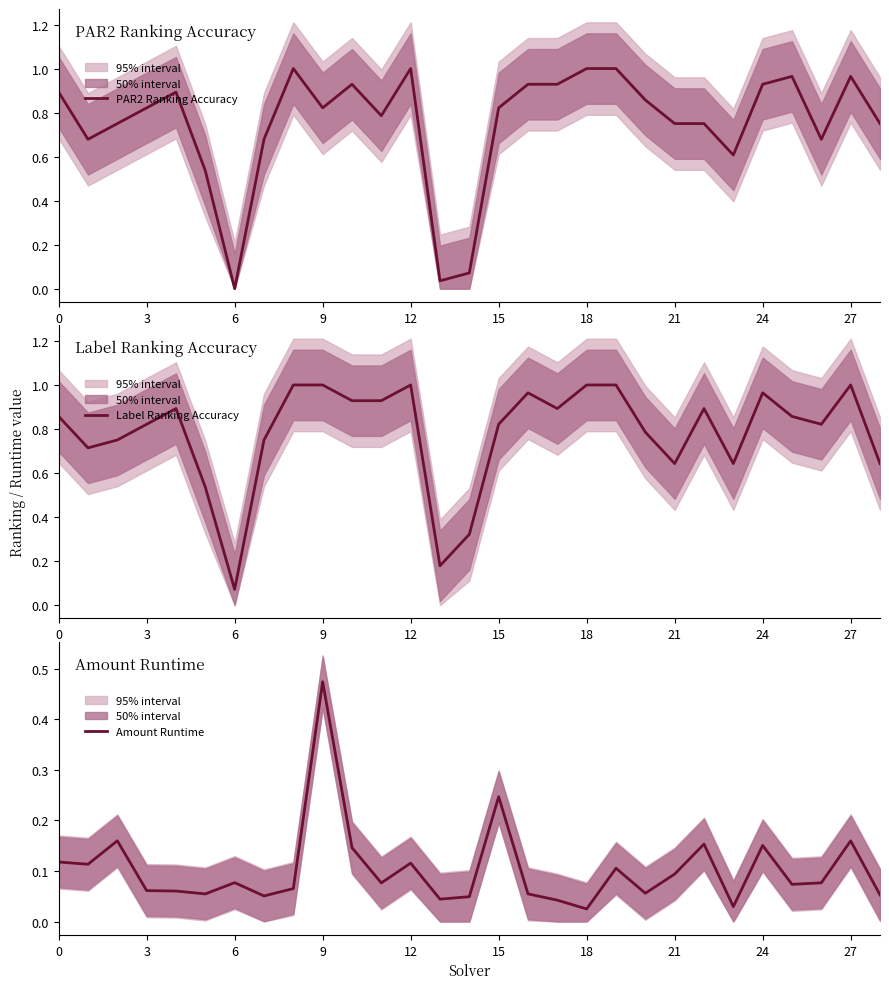

What is the difference between the highest and lowest values at 16?

0.9